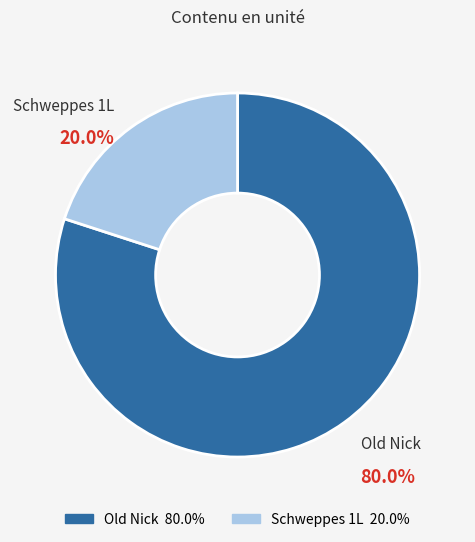

To the nearest percent, what portion does Old Nick represent?

80%